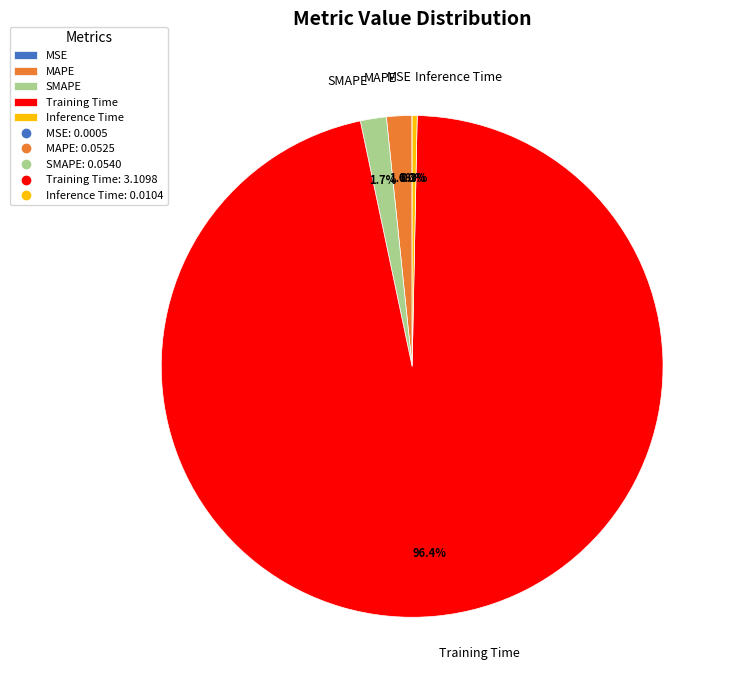

What is the largest slice in the pie chart?

Training Time